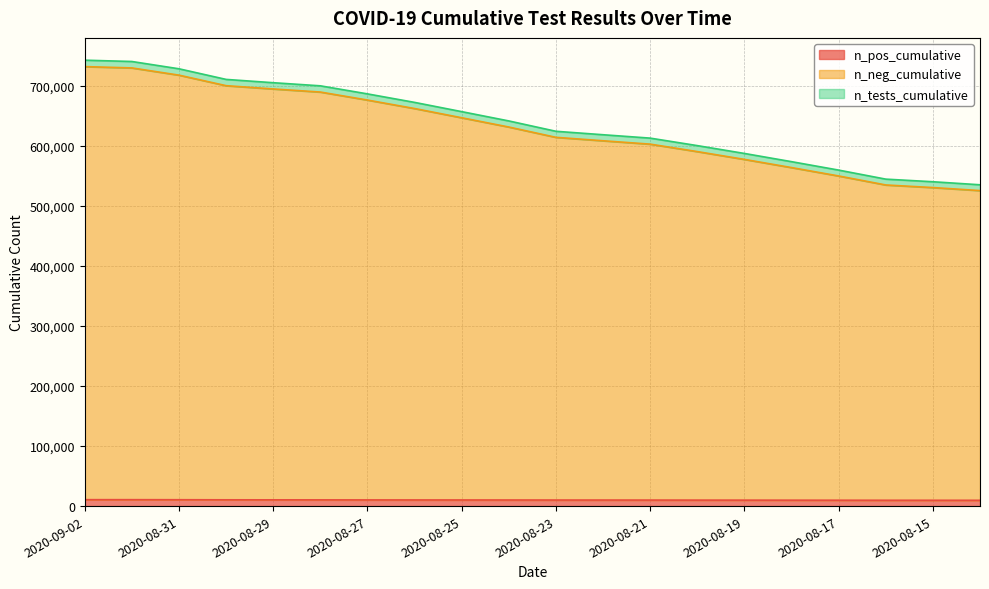

What is the difference between the maximum and minimum values in the n_pos_cumulative series?

1048